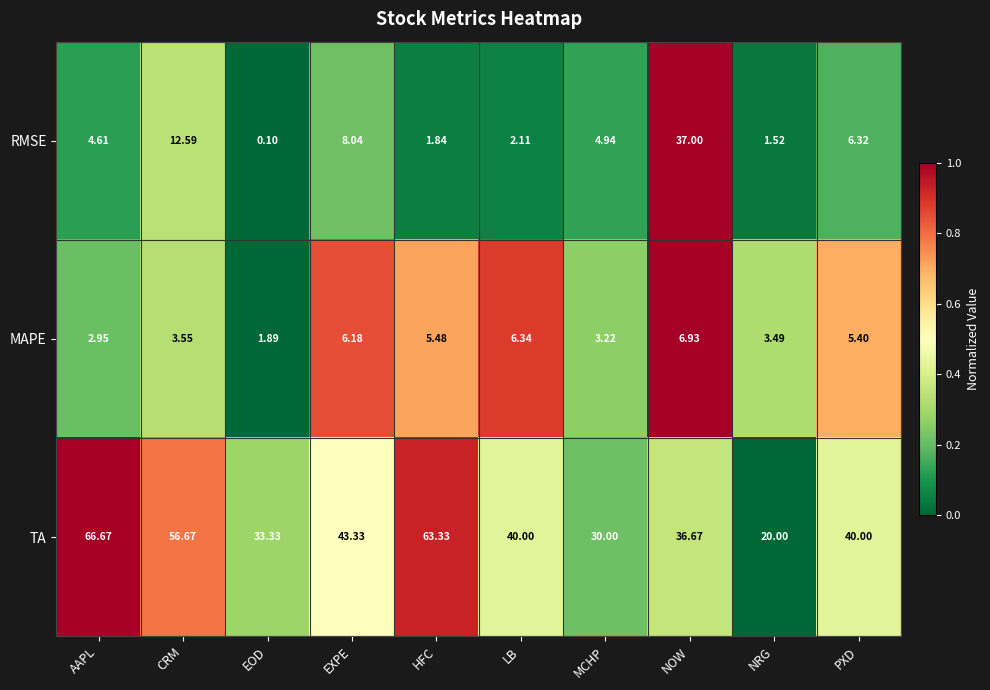

Which category has the lowest value in the MAPE series?

EOD